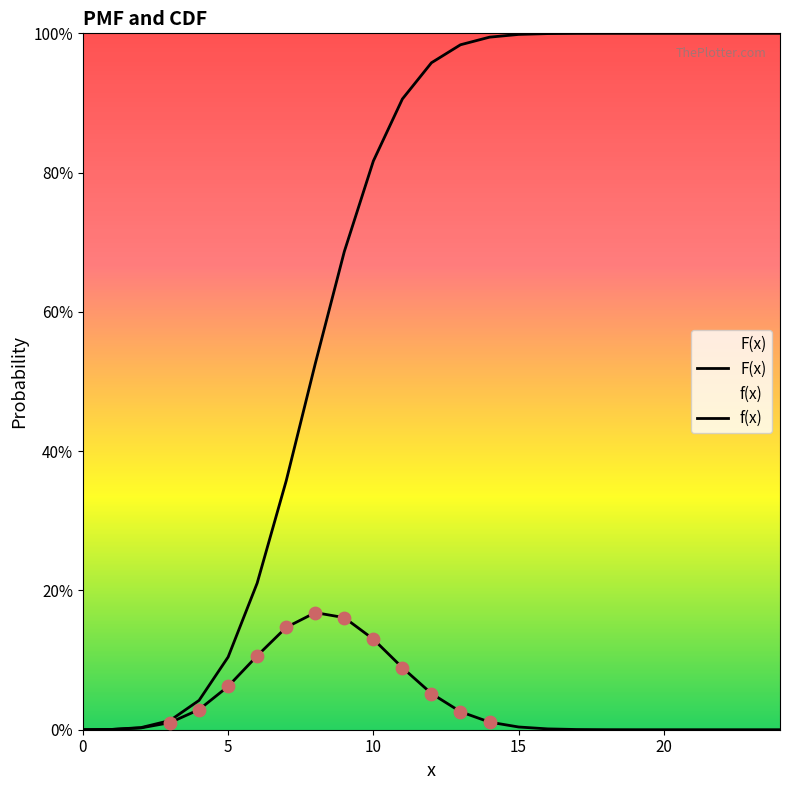

At which category is the sum across all series the highest?

12